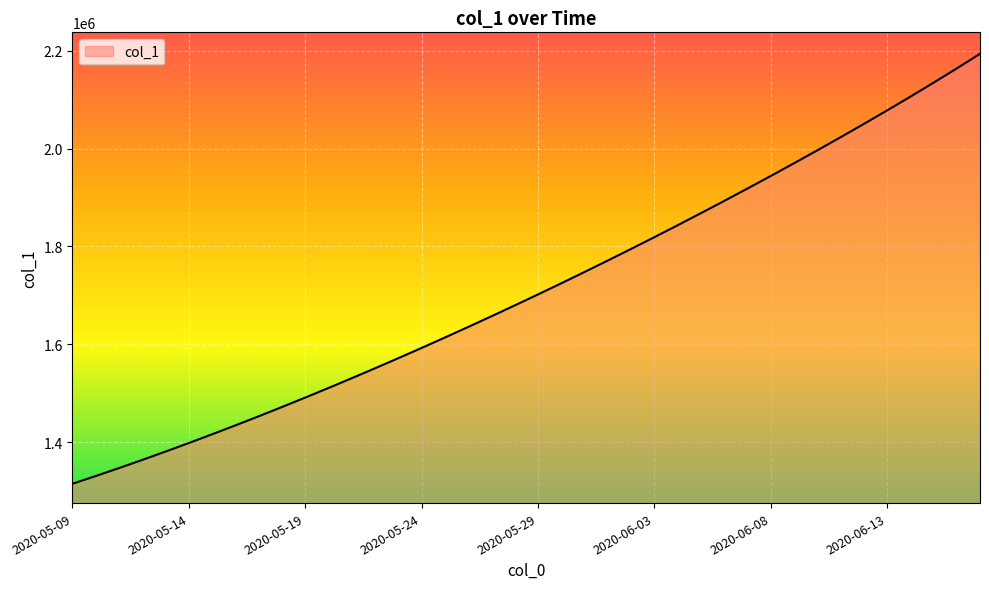

What is the minimum value shown in the chart?

1315099.0